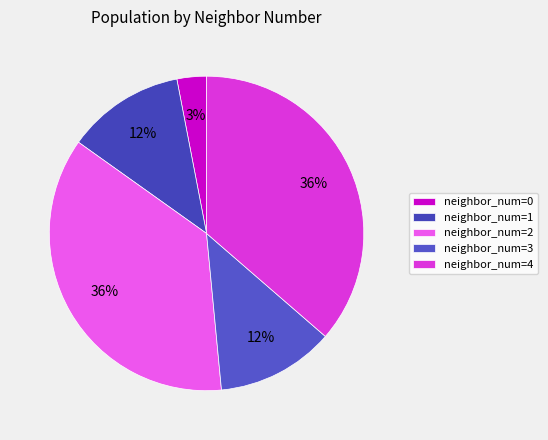

Count the number of slices in the pie.

5